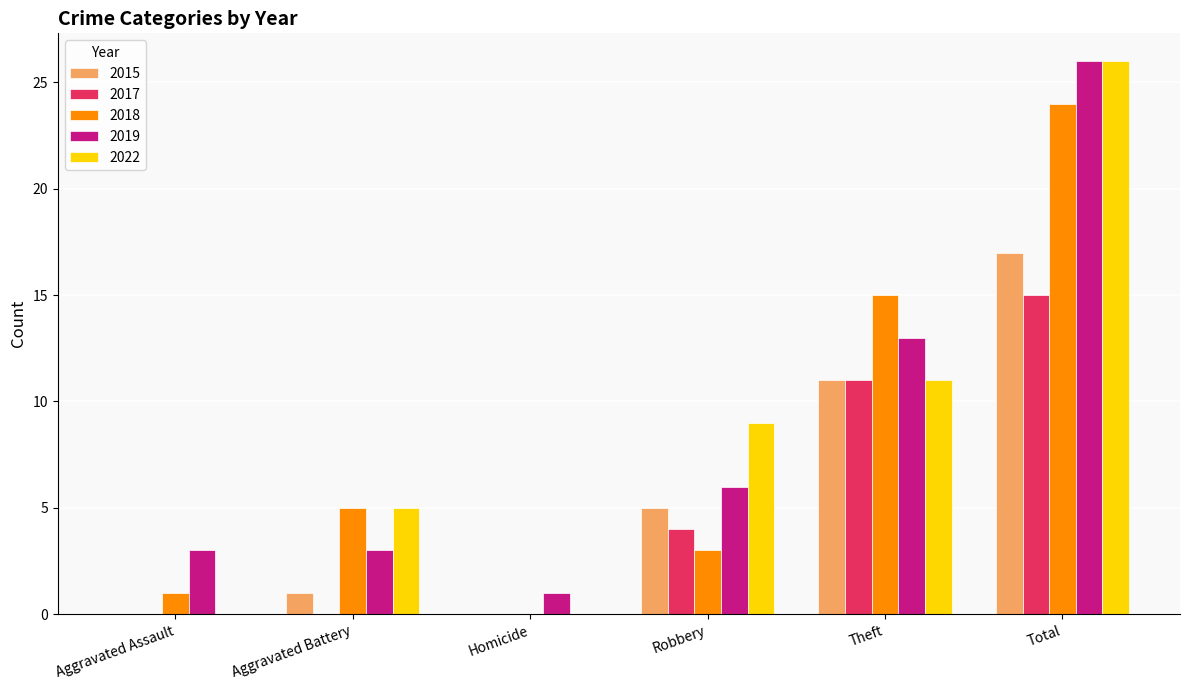

Are the bars horizontal?

No